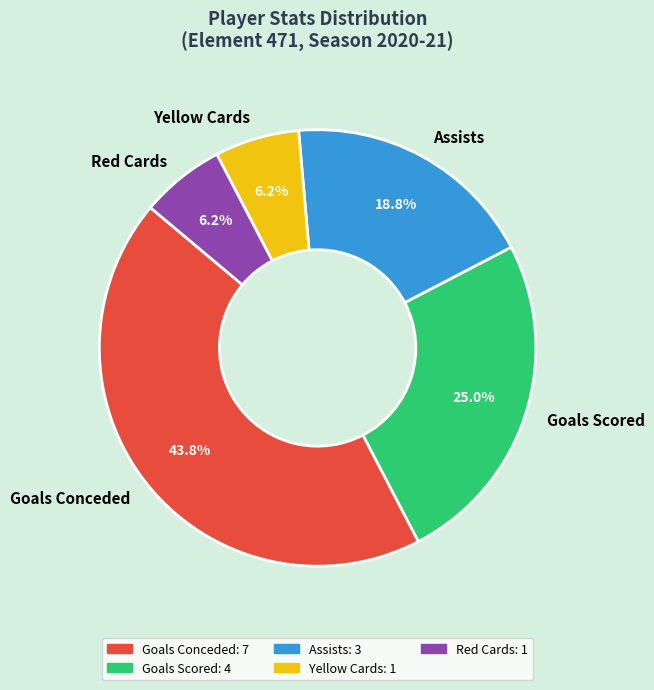

Which category has the biggest portion of the pie?

Goals Conceded